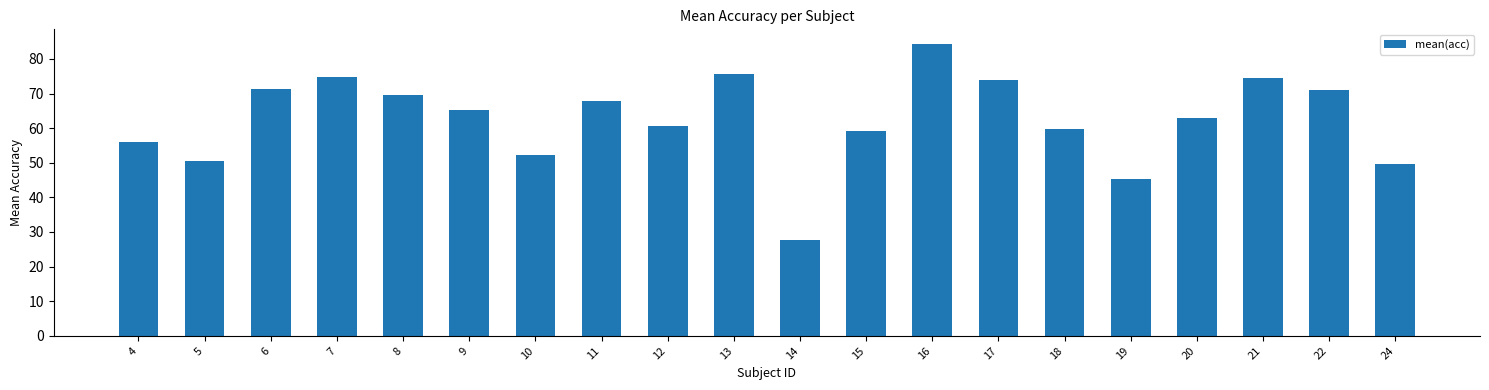

What is the maximum value shown in the chart?

84.3